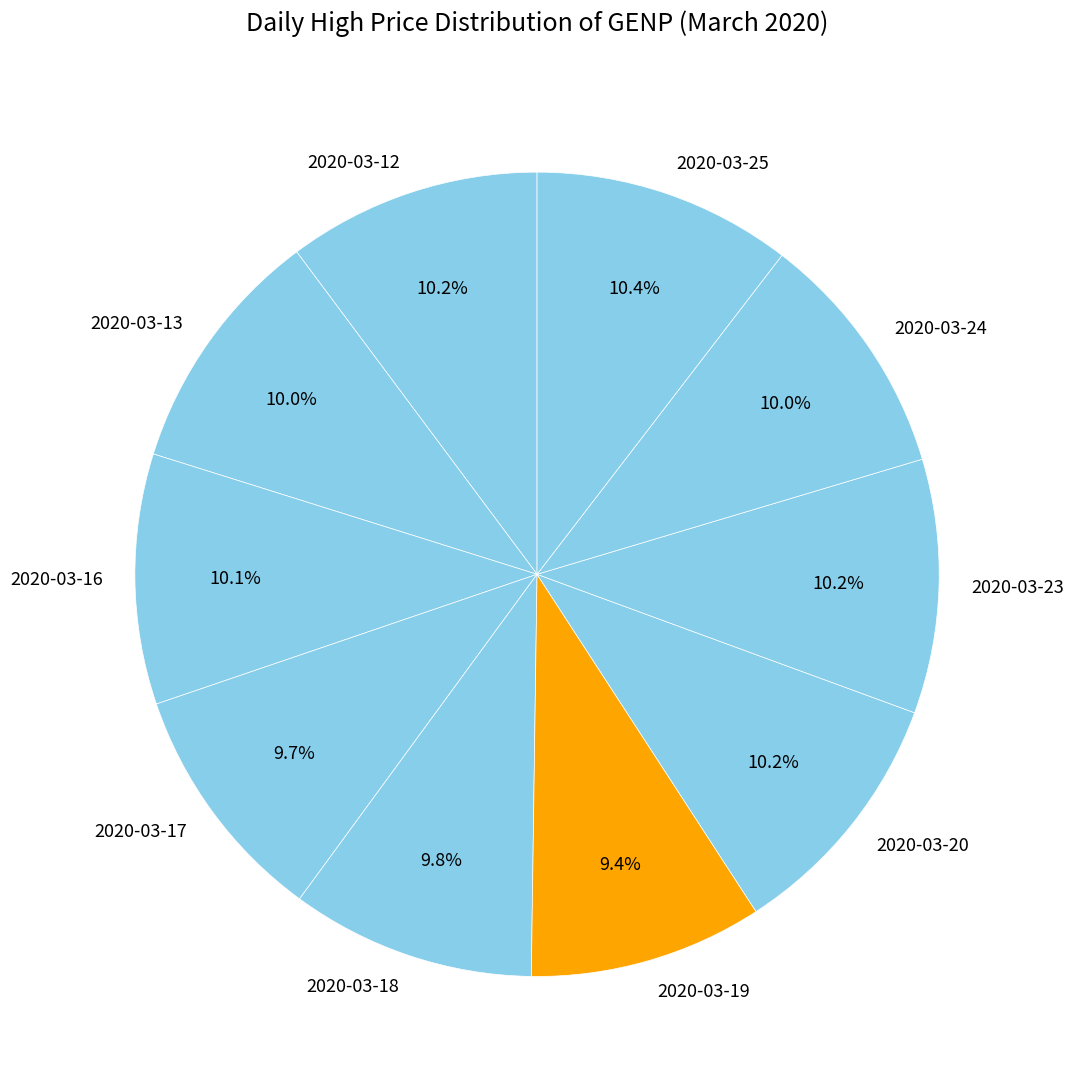

To the nearest percent, what is the difference between the largest and smallest slice percentages?

1%